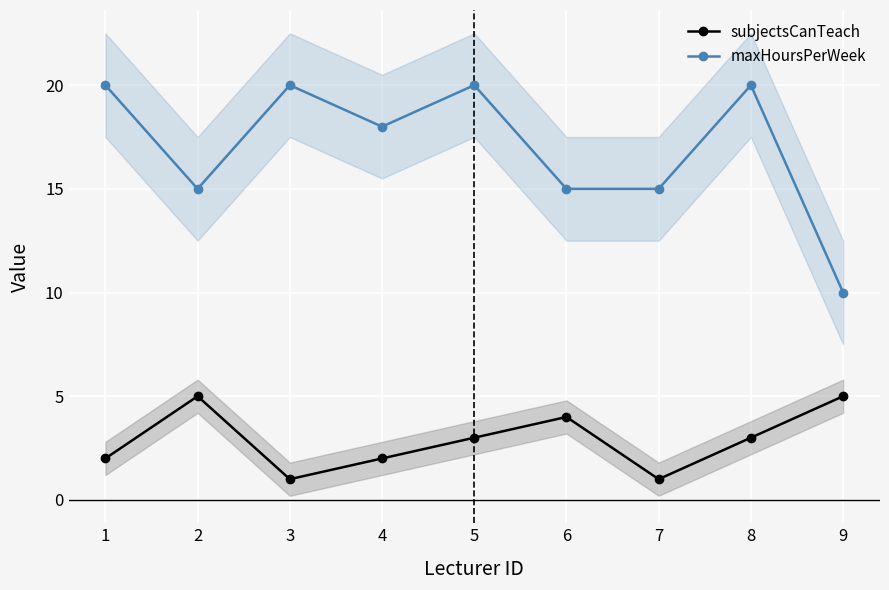

True or false: subjectsCanTeach and maxHoursPerWeek cross at least once.

False